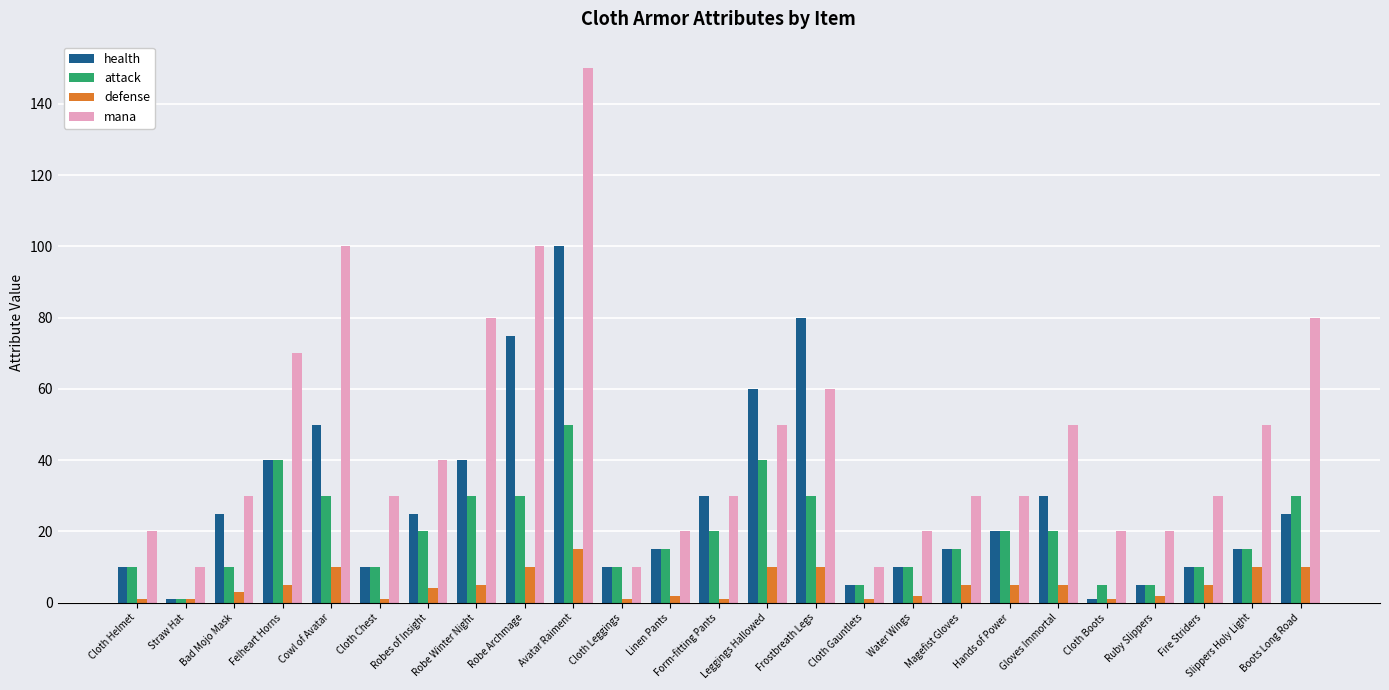

Which series has the largest range (max minus min)?

mana